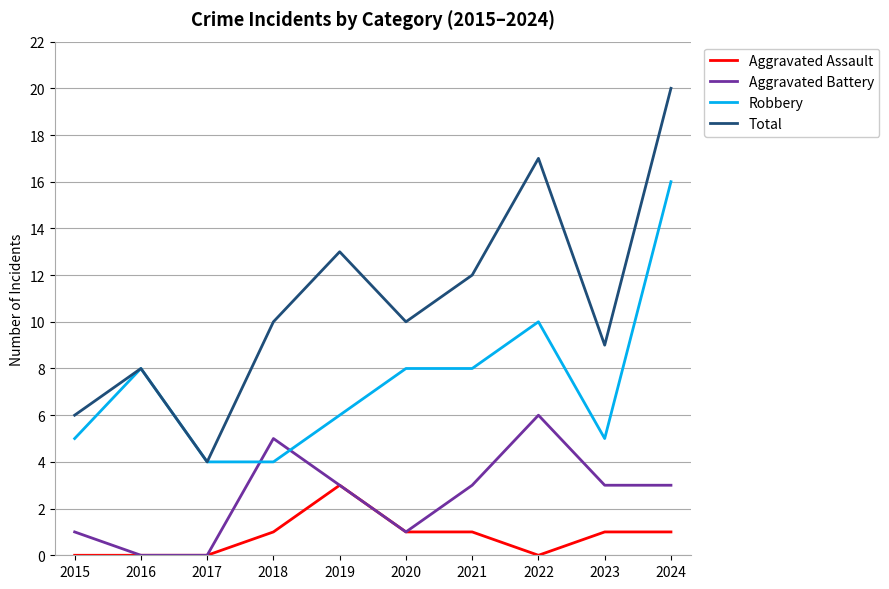

Does the chart have visible grid lines?

Yes